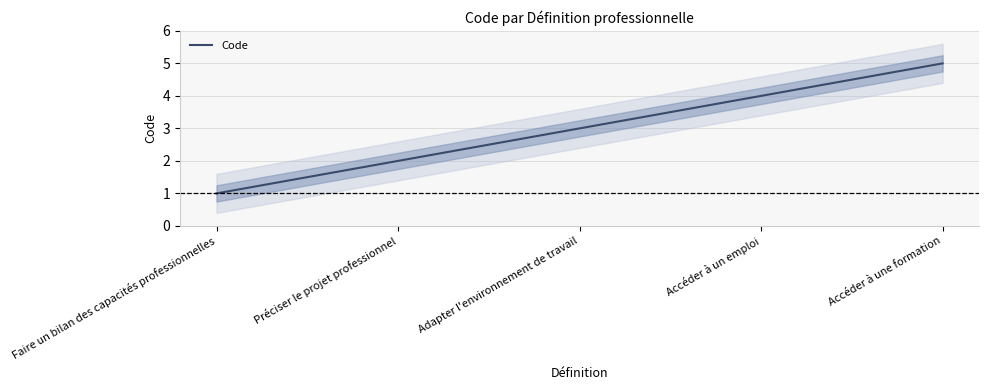

True or false: there are more than 2 points higher than both neighbors.

False